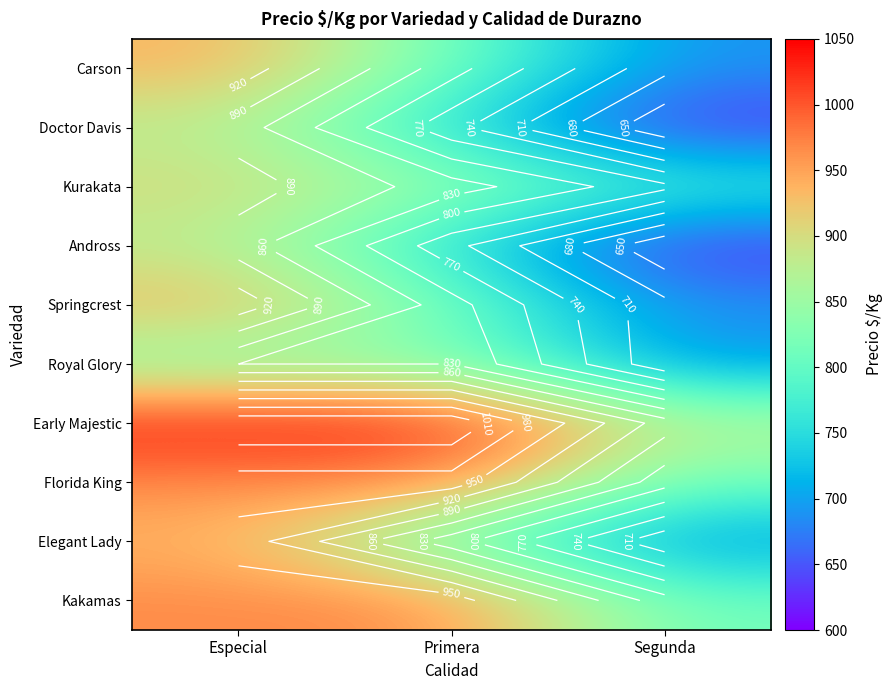

What is the sum of all Kakamas values?

2746